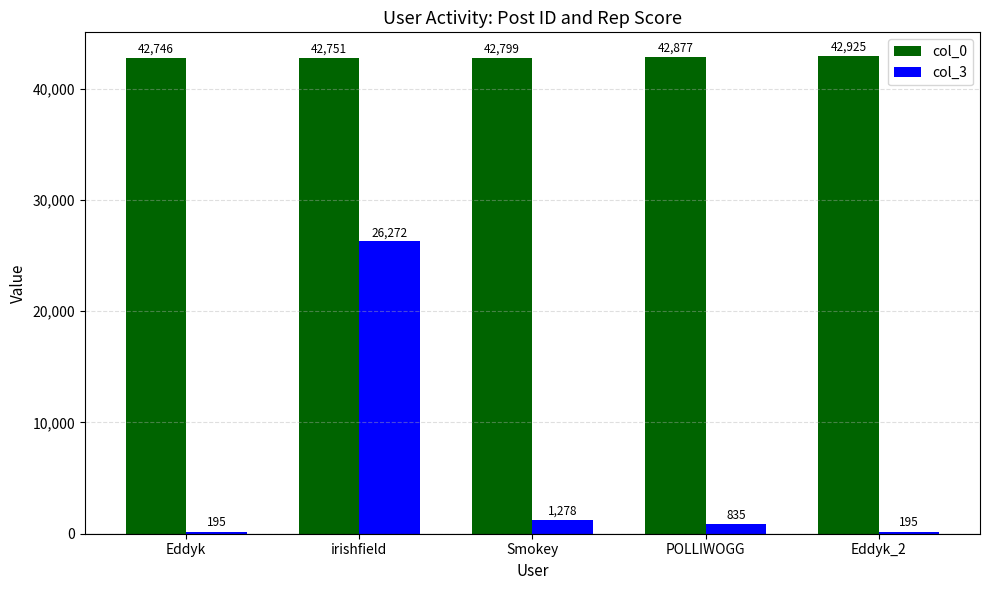

What is the minimum value for col_0?

42746